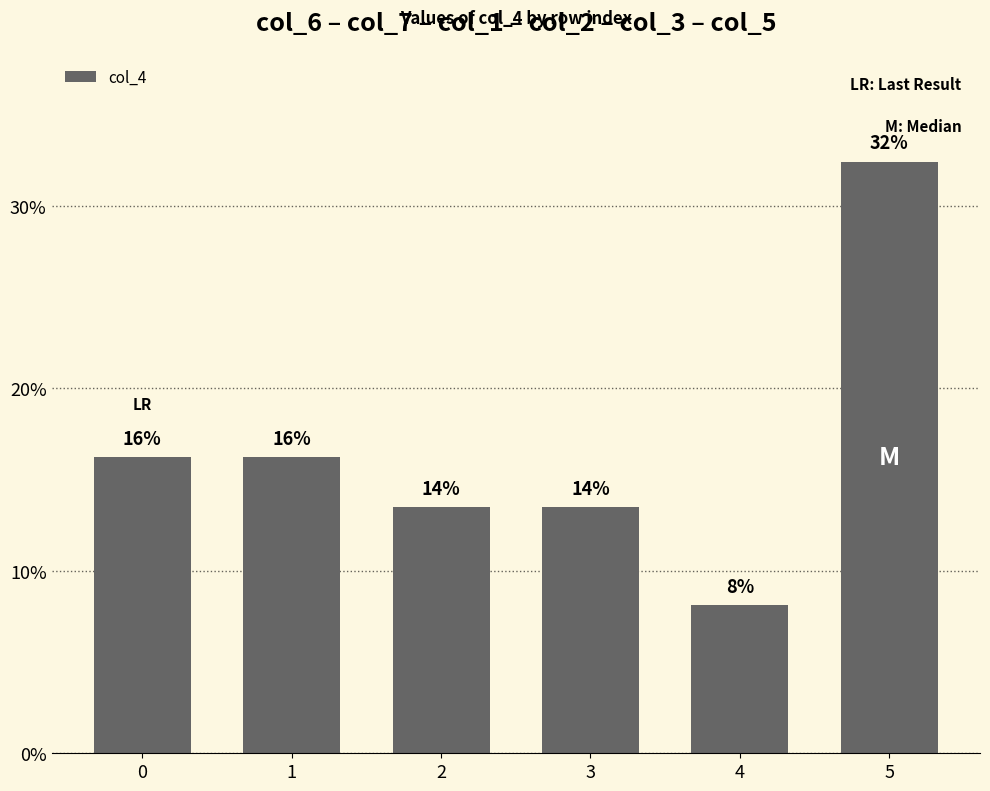

Are the bars horizontal?

No